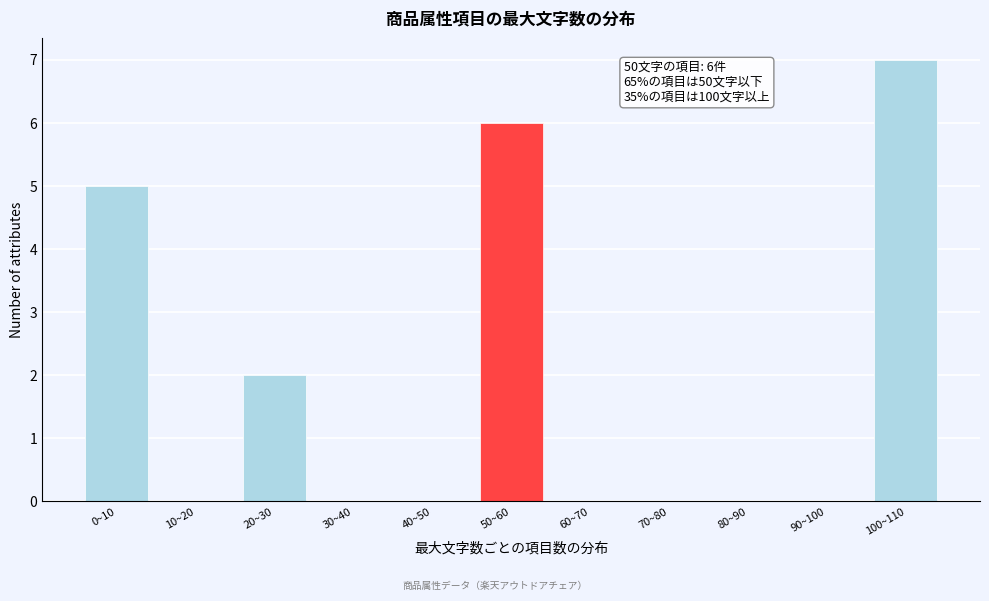

Reading right to left, list all the values displayed in this chart.

100~110=7	90~100=0	80~90=0	70~80=0	60~70=0	50~60=6	40~50=0	30~40=0	20~30=2	10~20=0	0~10=5